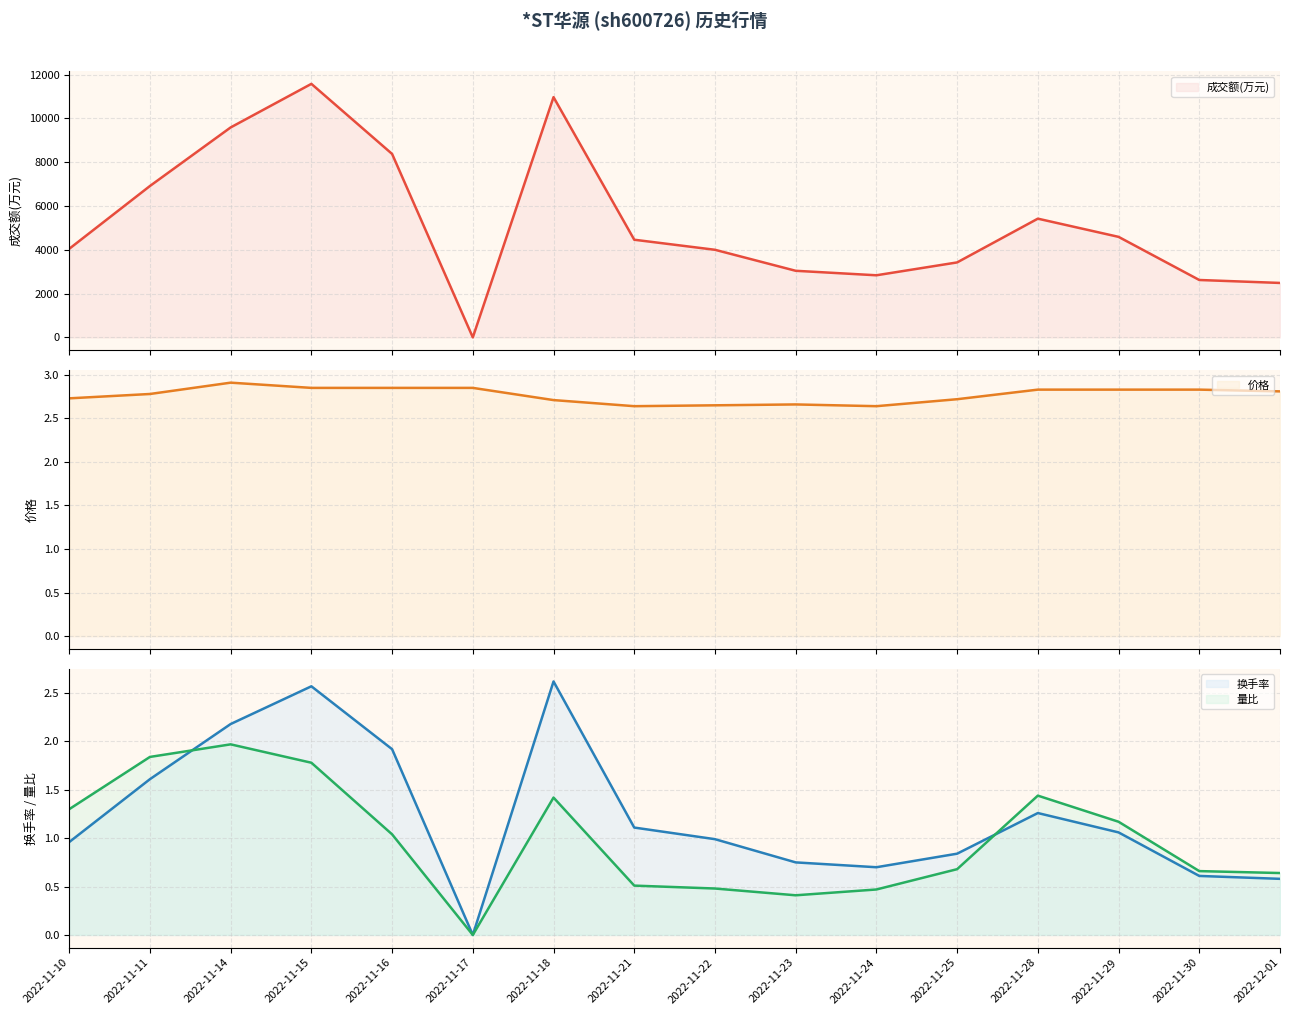

What is the difference between the maximum and minimum values in the 价格 (line) series?

0.3